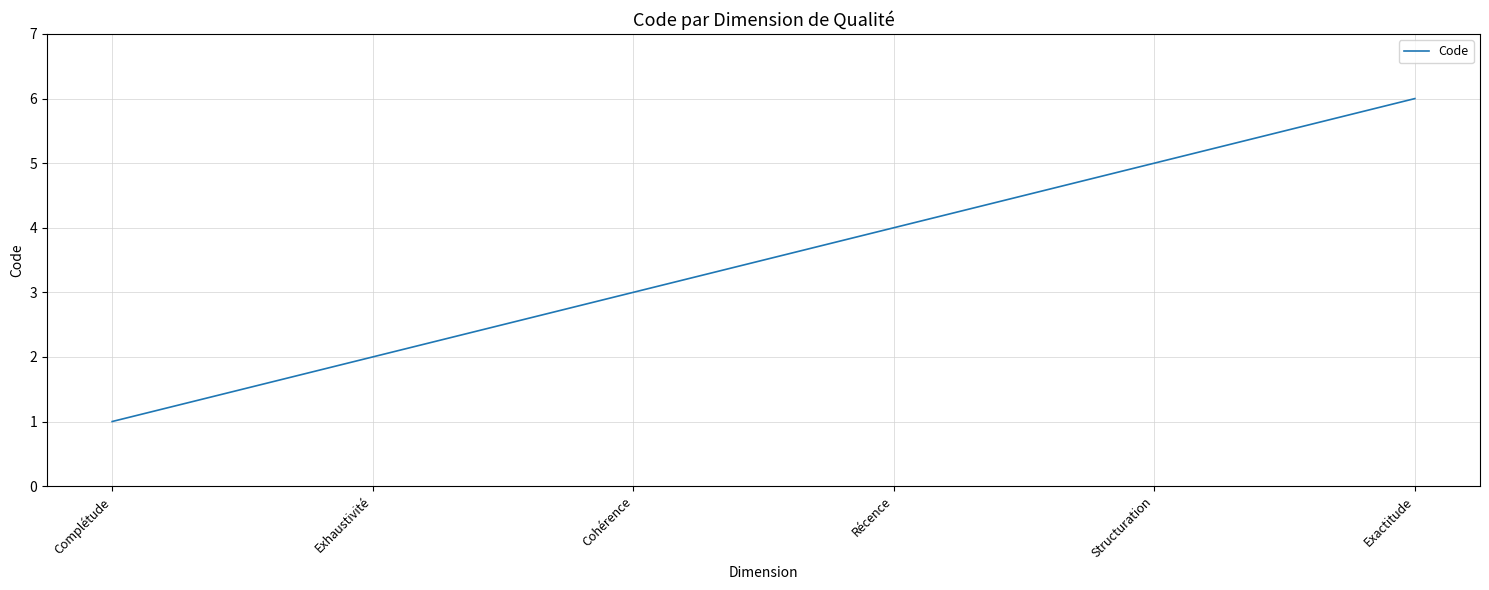

What is the smallest value displayed?

1